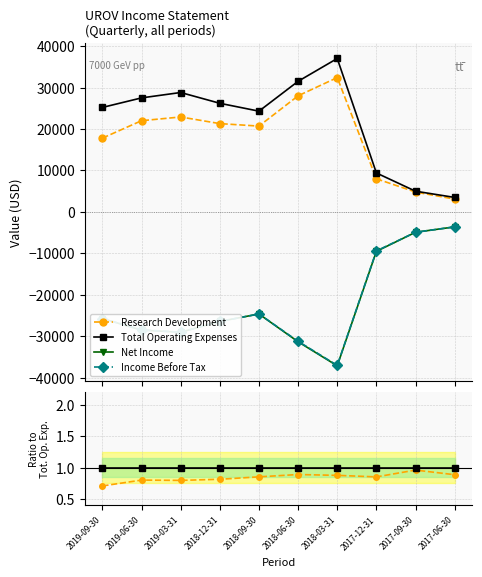

Which has a higher value, 2018-09-30 or 2017-06-30?

2017-06-30